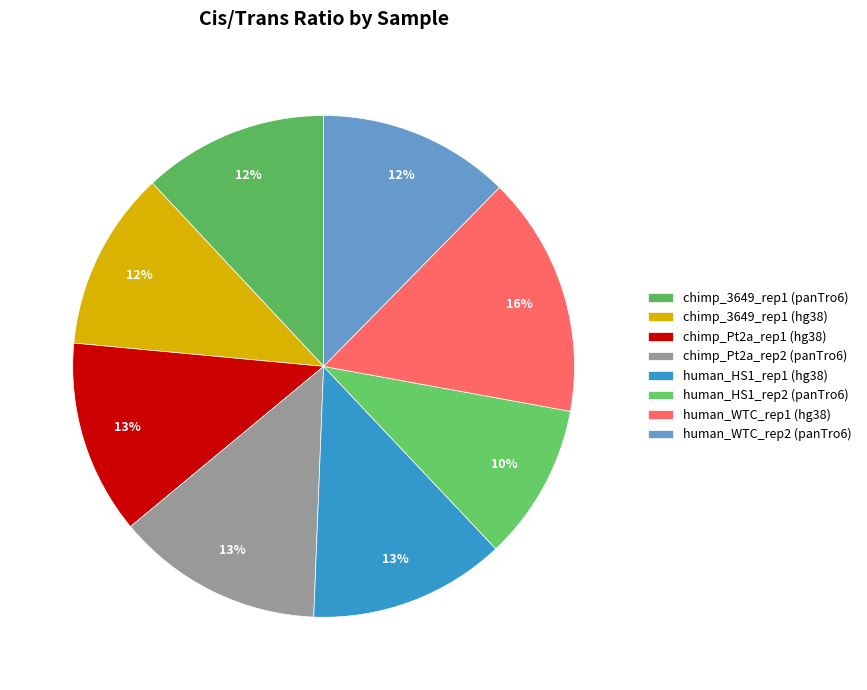

What is the total percentage of chimp_3649_rep1 (hg38) and human_HS1_rep1 (hg38)?

24.2%